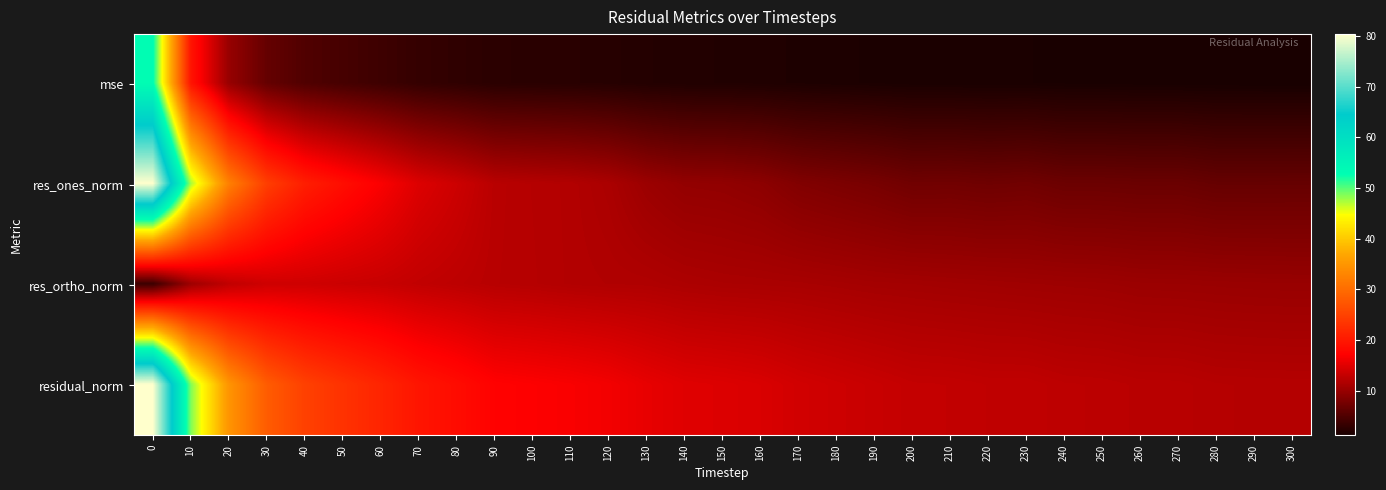

How many distinct data groups are displayed?

4